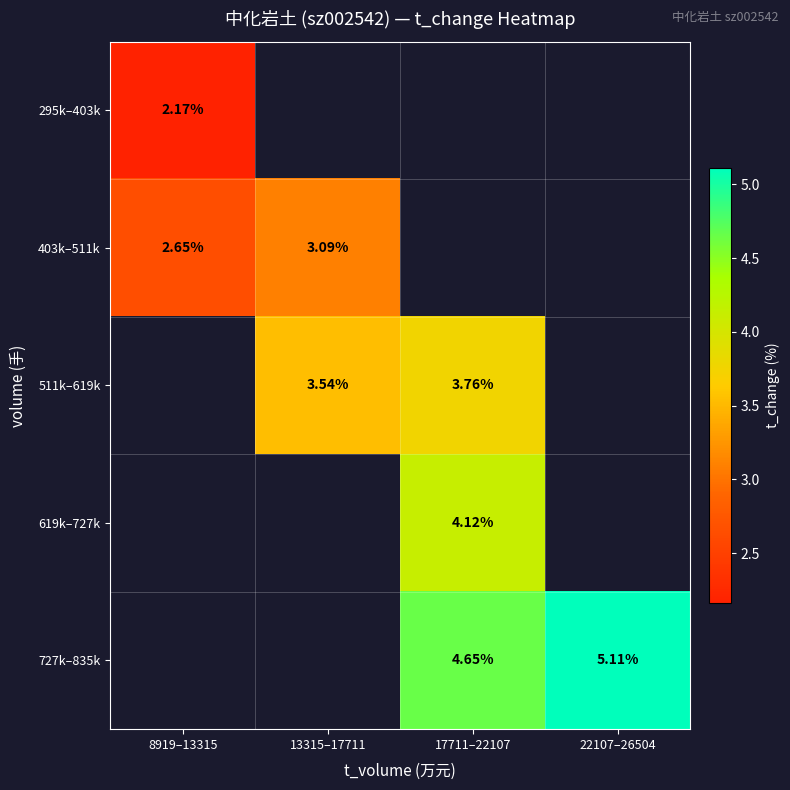

The 727k–835k series shows 7.8 at 17711–22107. True or false?

False